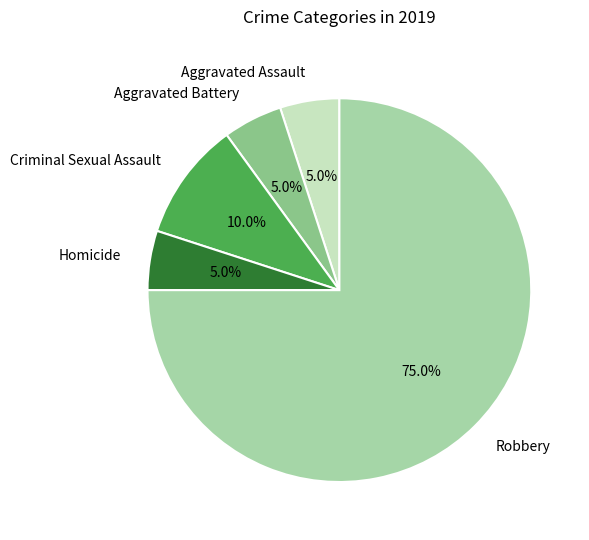

Count the number of slices in the pie.

5